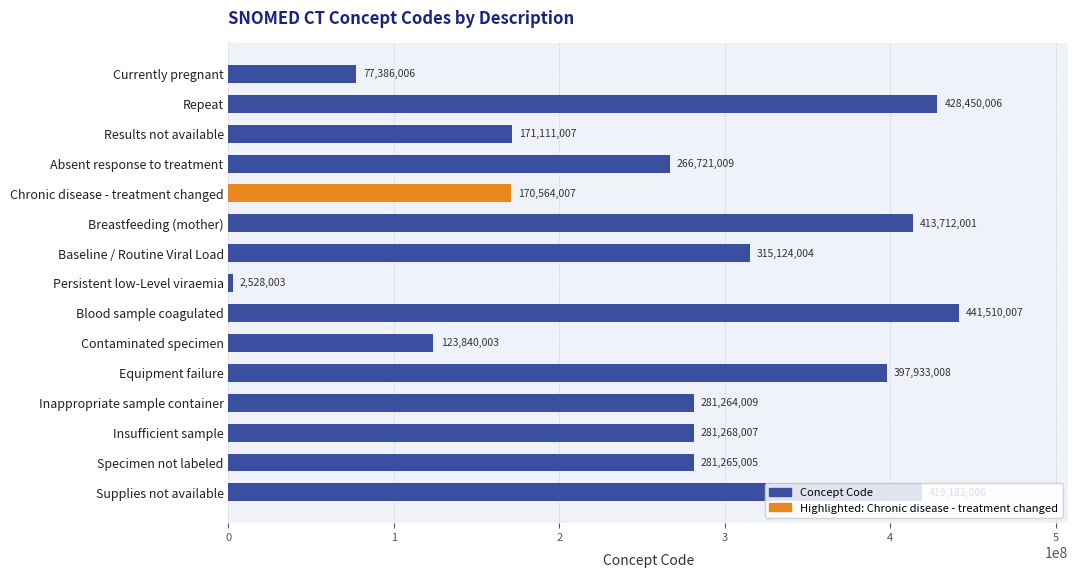

Approximately how many times larger is the value at Breastfeeding (mother) compared to Absent response to treatment?

1.6